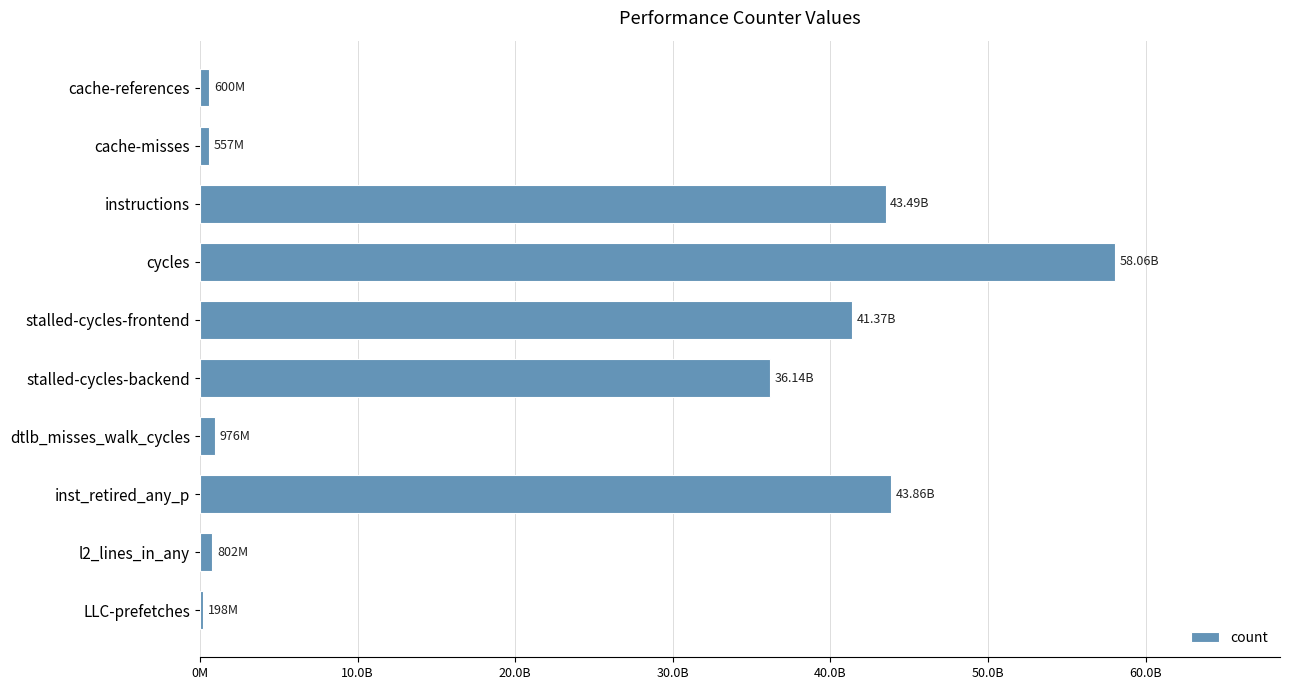

Which category has the highest value across all series?

cycles